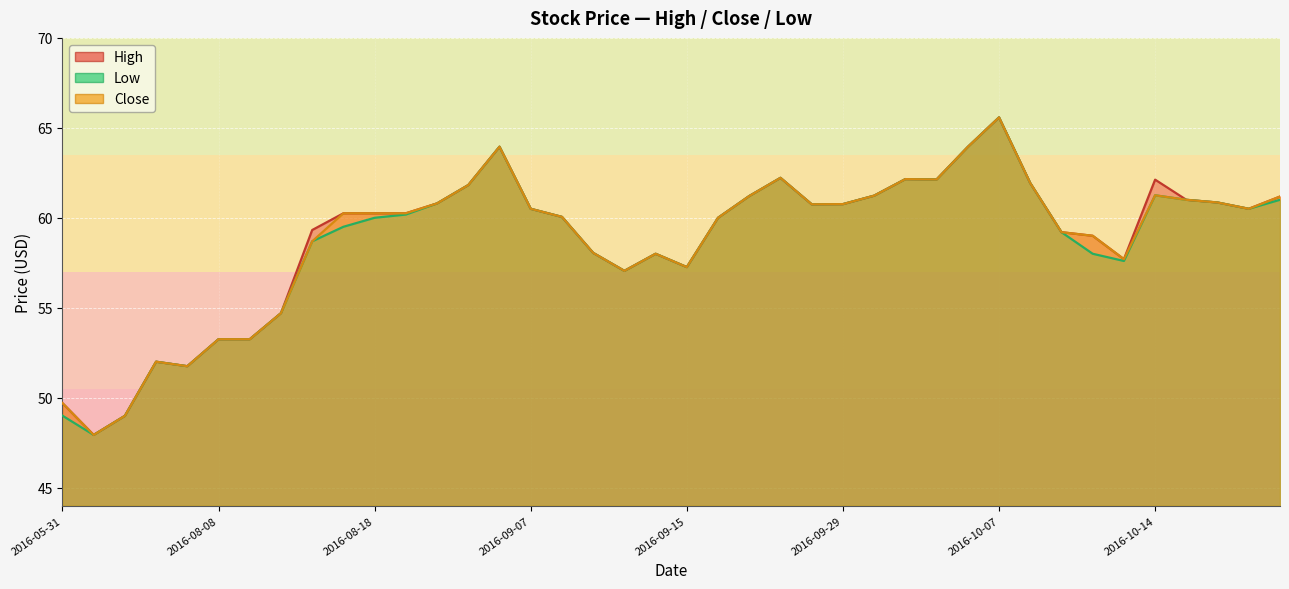

Rank the series by their average value, from highest to lowest.

High, Close, Low